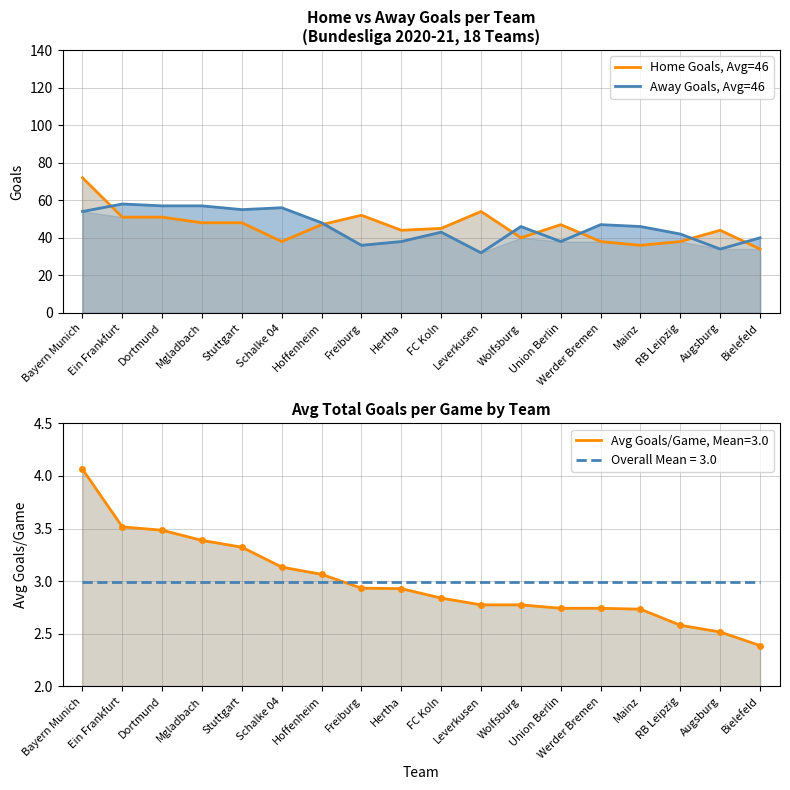

At which category does the chart reach its minimum across all series?

Leverkusen